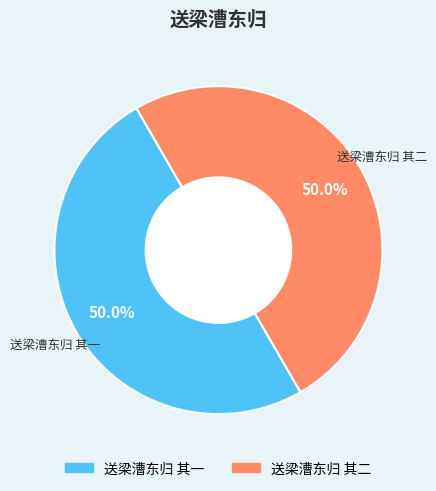

How many slices are in this pie chart?

2